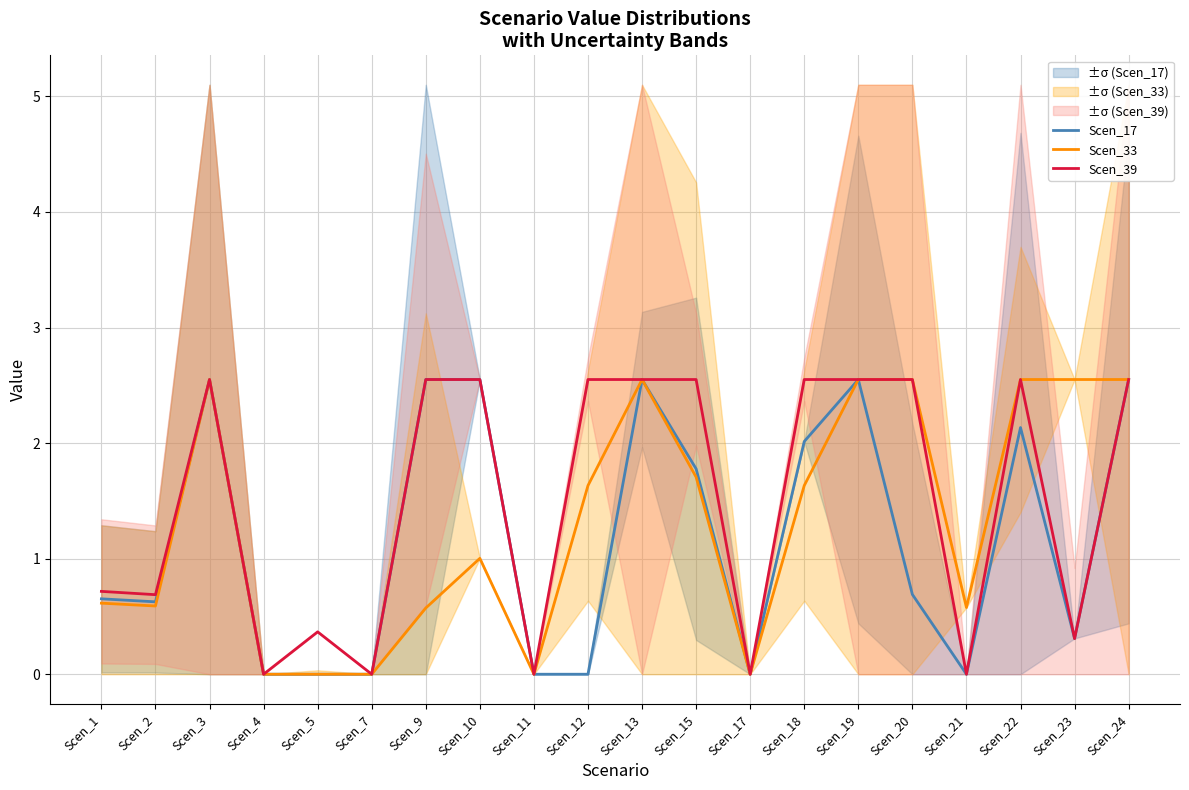

True or false: Scen_33 and Scen_17 cross at least once.

False